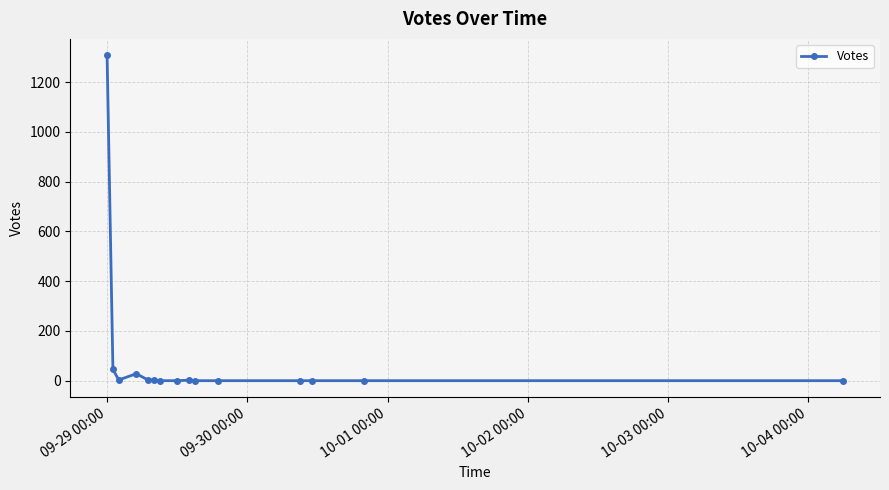

What is the difference between the maximum and minimum values?

1308